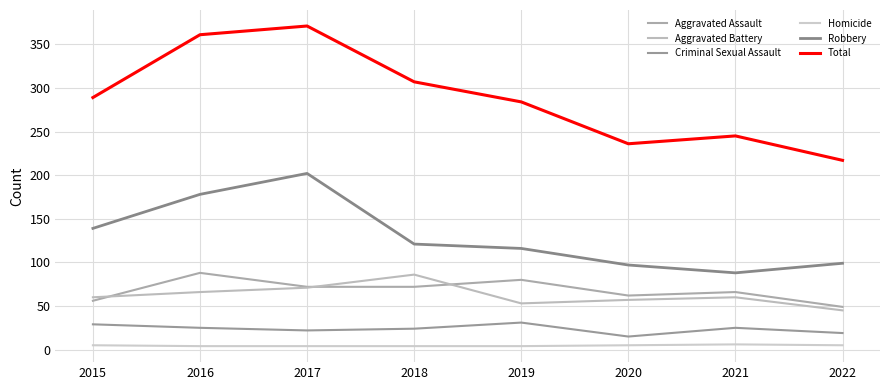

What is the difference between the Total values at 2015 and 2019?

5